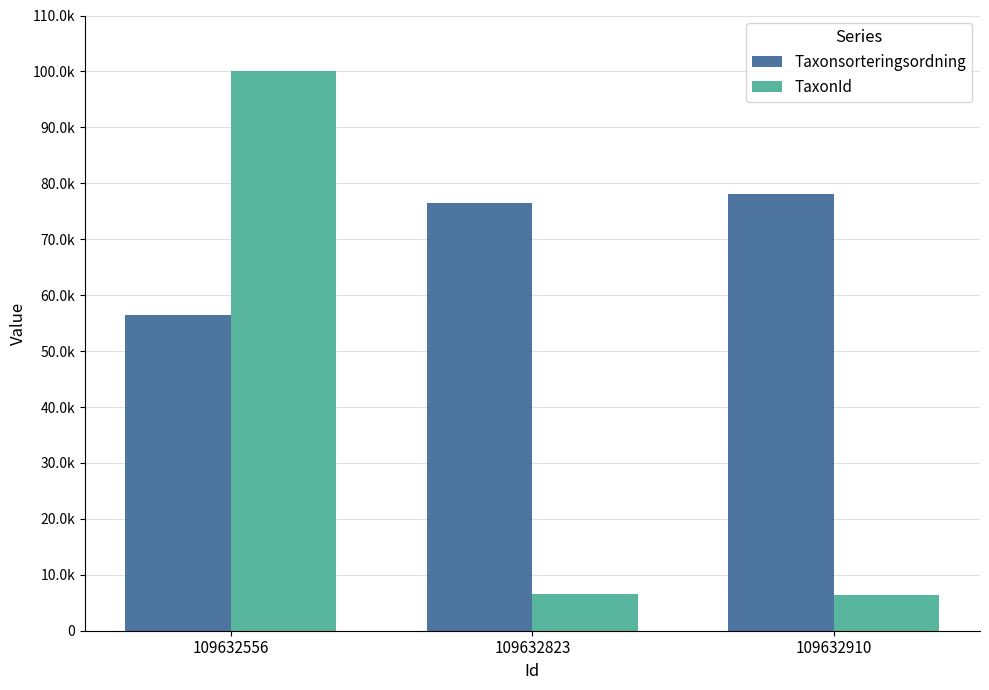

What is the value of the Taxonsorteringsordning bar at the 3rd from the left?

78098